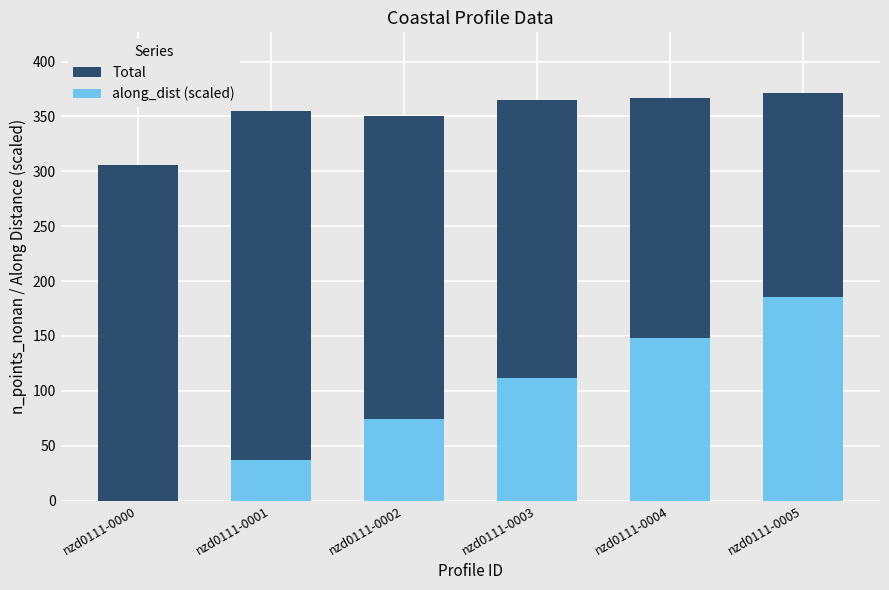

At which label is Total closest to 338?

nzd0111-0002